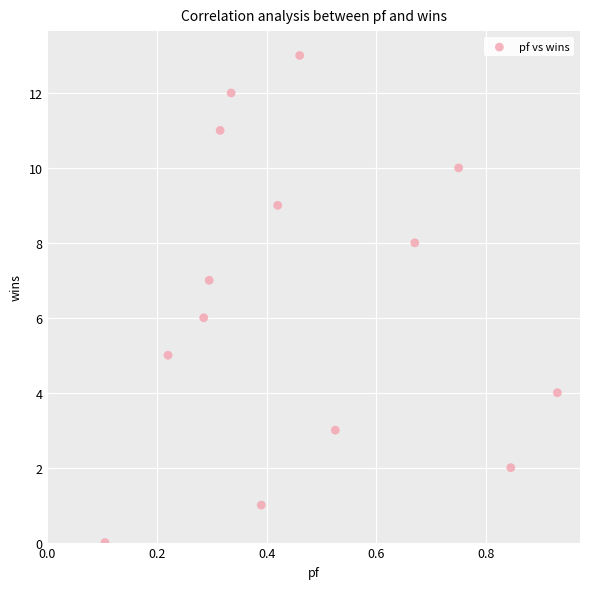

What is the range of Y values (max minus min)?

13